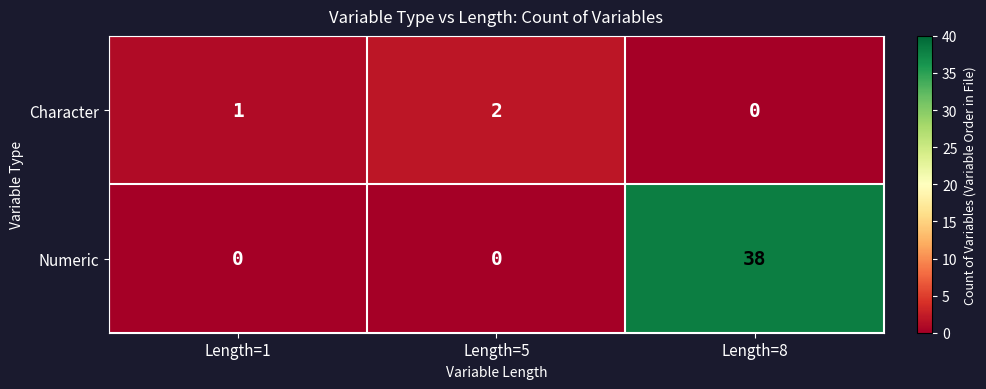

At how many categories does at least one series exceed 22?

1